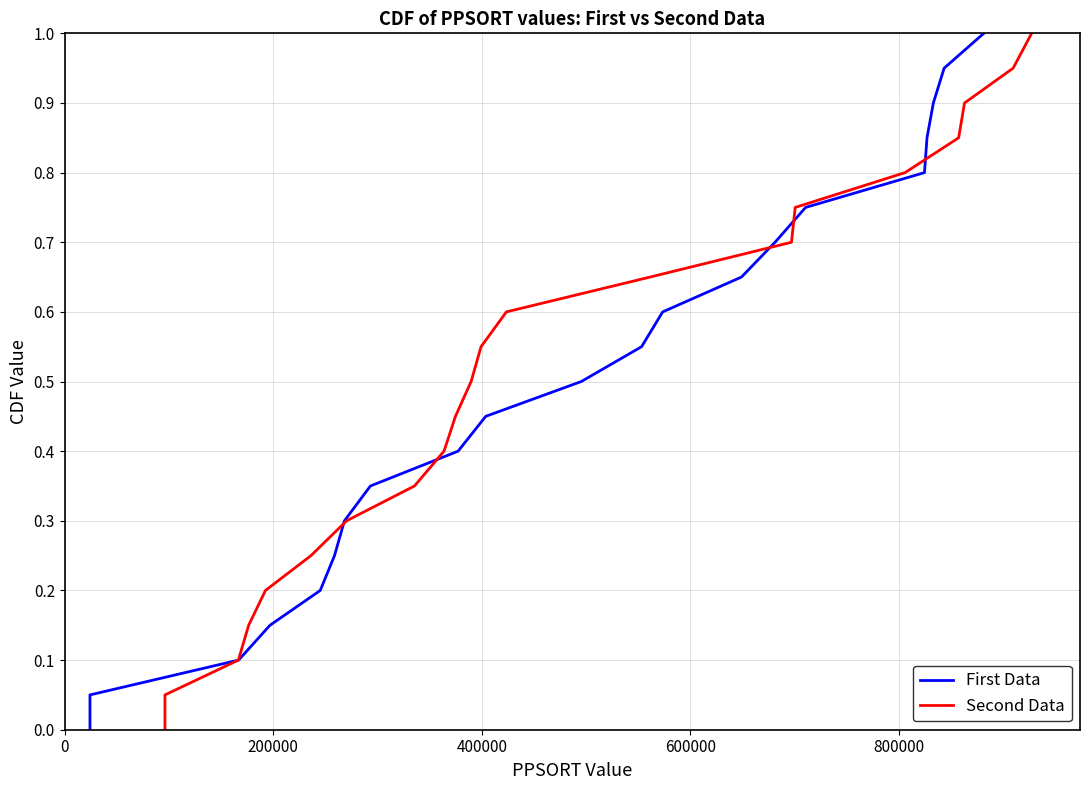

List the series in order of their peak value, lowest first.

First Data, Second Data